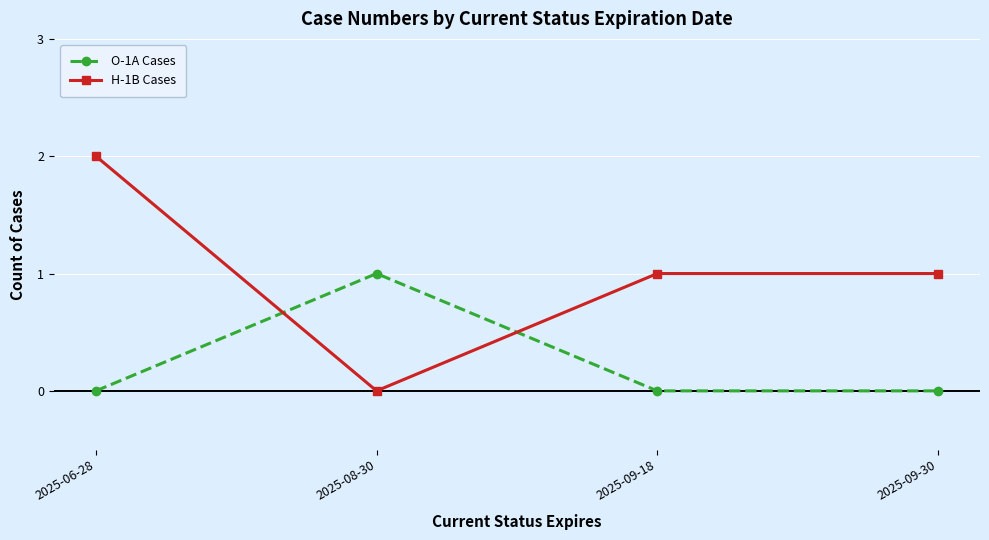

How many H-1B Cases values are between 1 and 2?

3